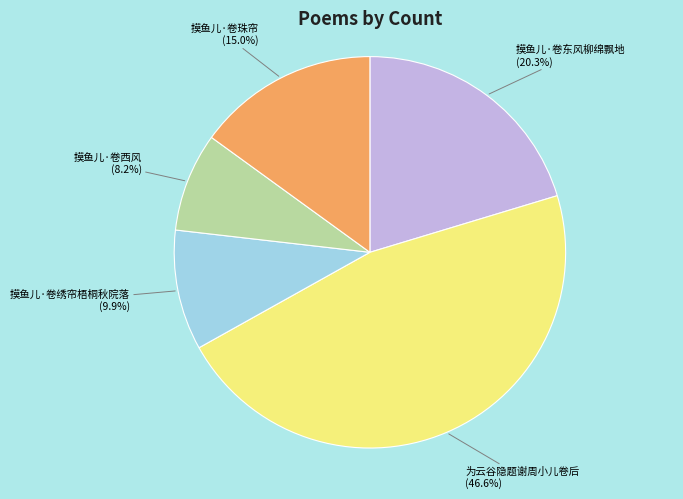

To the nearest percent, what is the difference between the 摸鱼儿·卷东风柳绵飘地 and 摸鱼儿·卷珠帘 slice percentages?

5%